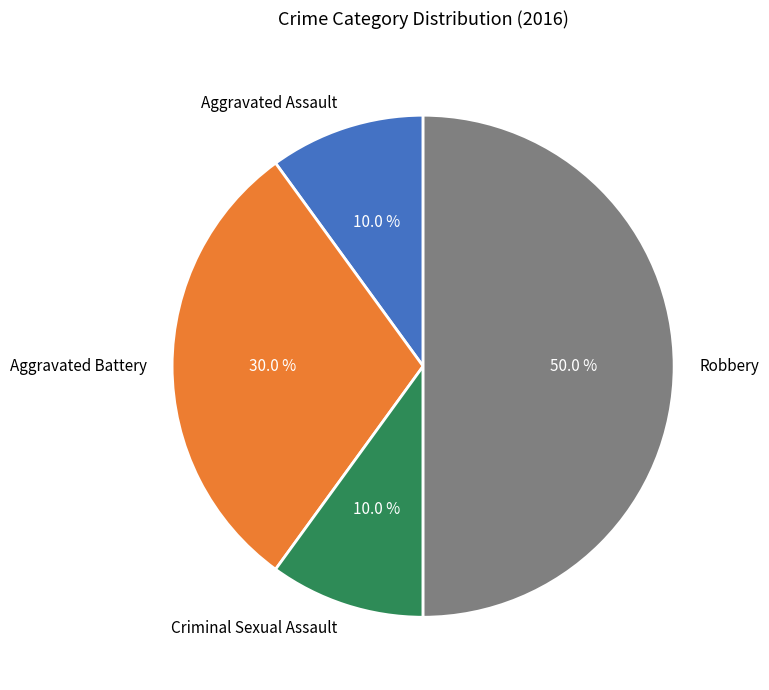

The Robbery slice represents 50% of the pie. True or false?

True